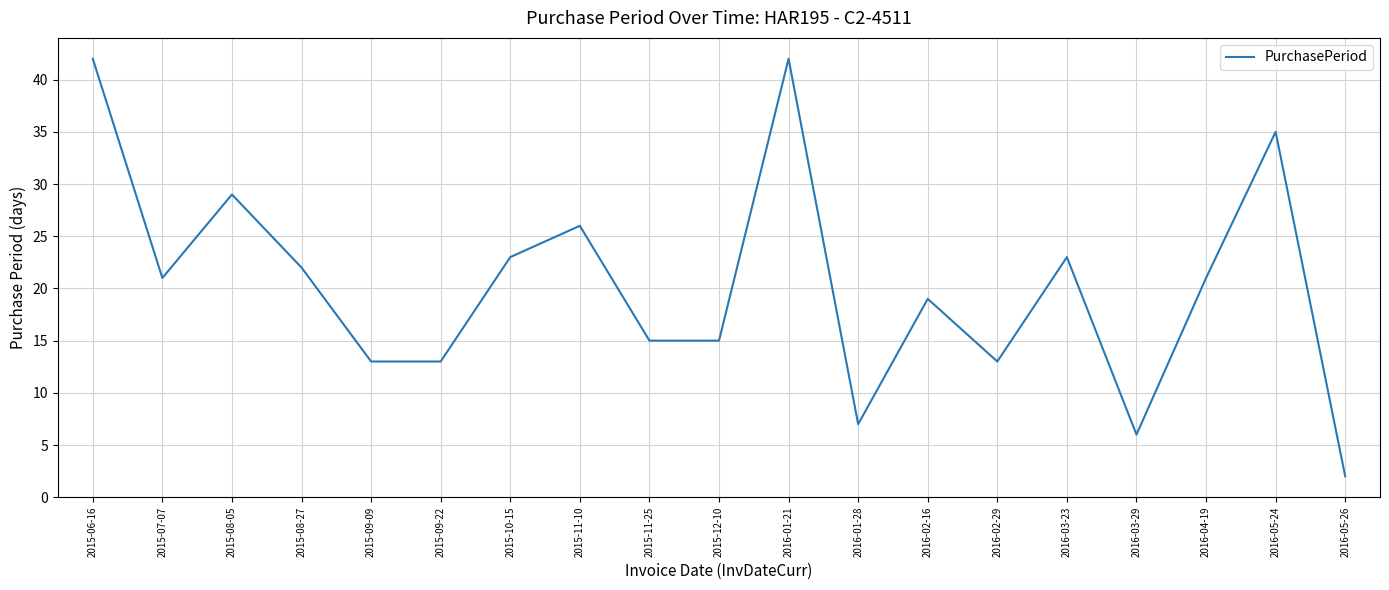

Which category has the lowest value across all series?

2016-05-26